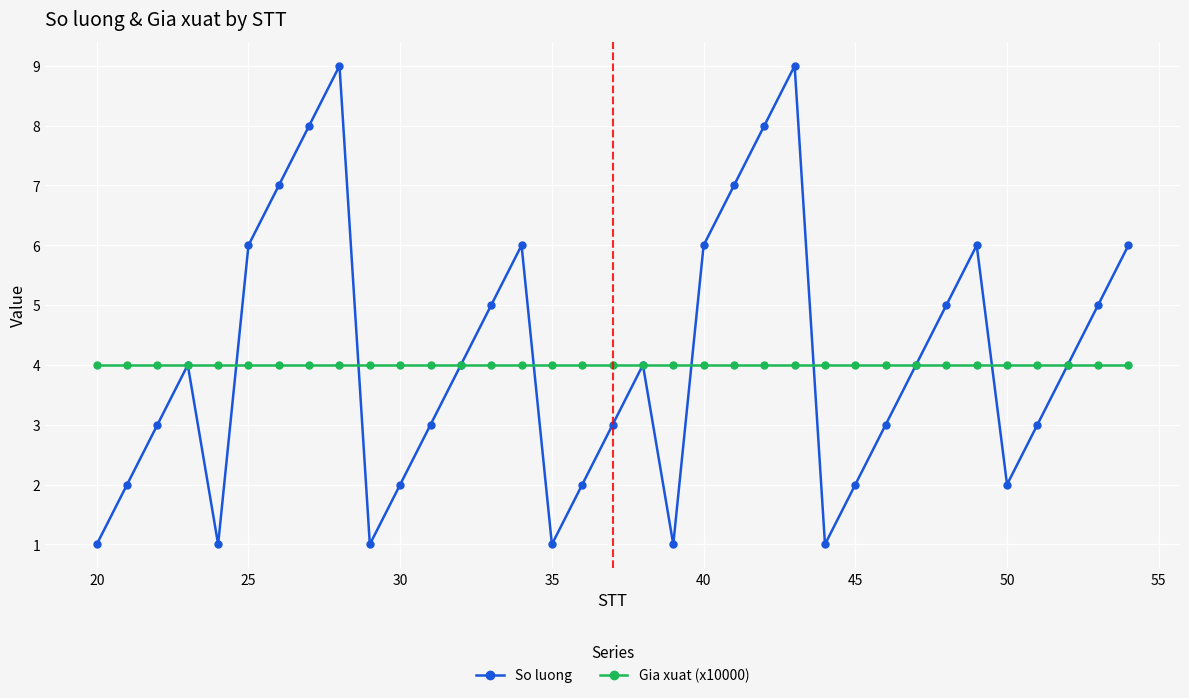

What are all the series names shown in the legend?

So luong, Gia xuat (x10000)